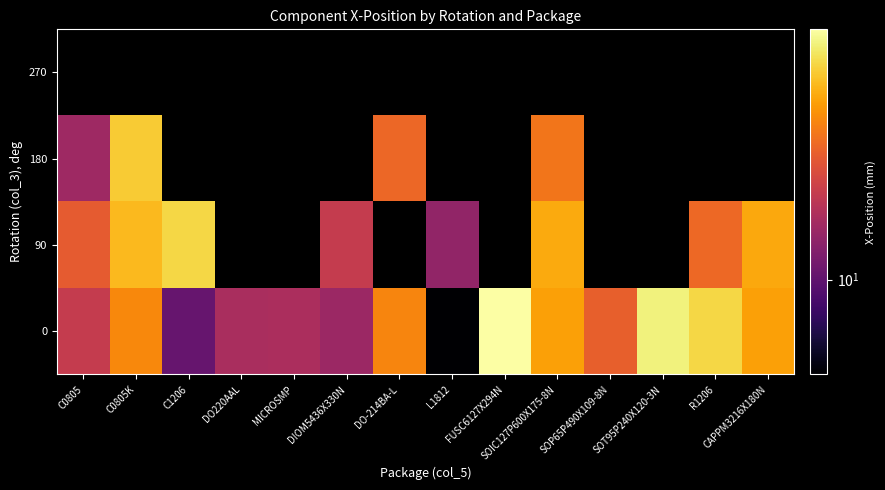

List the series in order of their peak value, lowest first.

270, 180, 90, 0